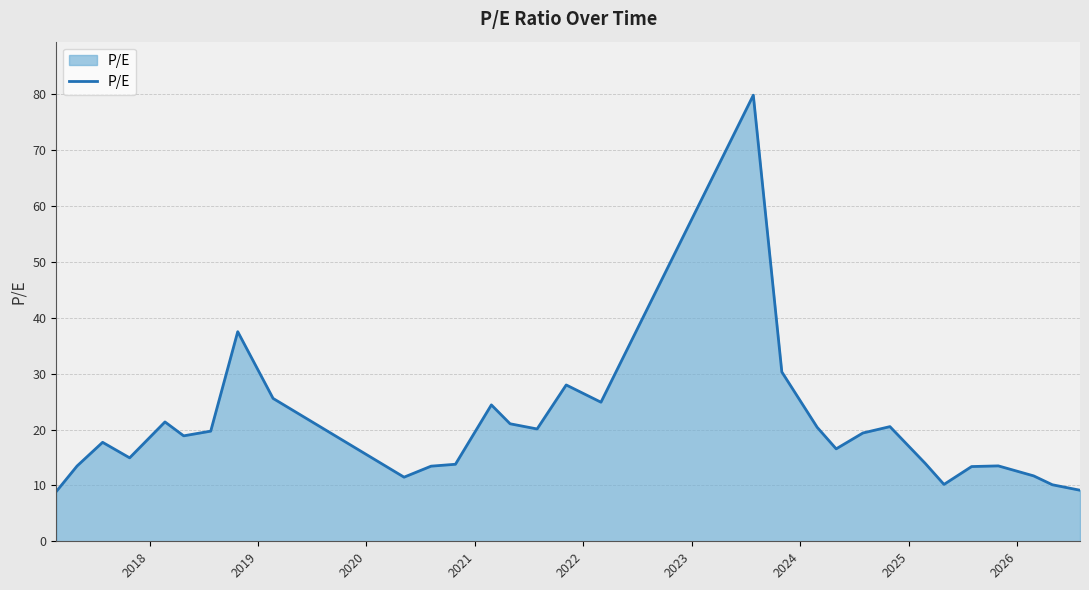

What is the difference between the maximum and minimum values?

71.0